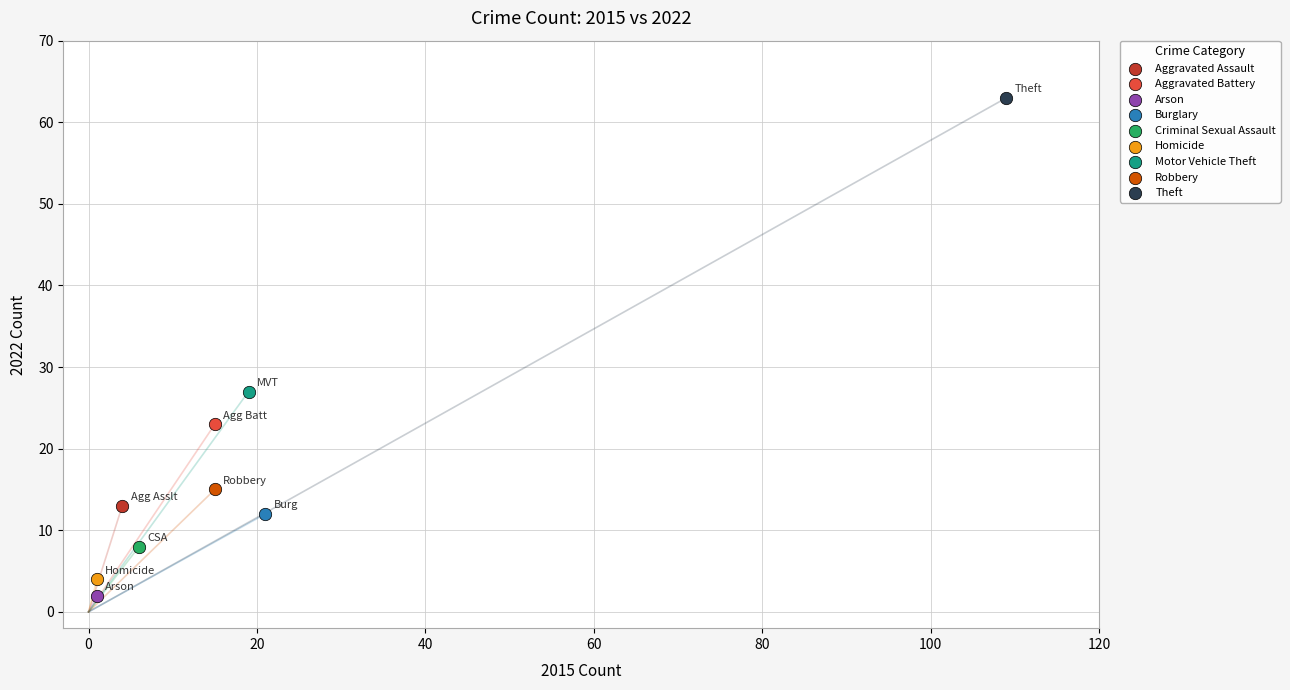

What are all the series names shown in the legend?

Aggravated Assault, Aggravated Battery, Arson, Burglary, Criminal Sexual Assault, Homicide, Motor Vehicle Theft, Robbery, Theft